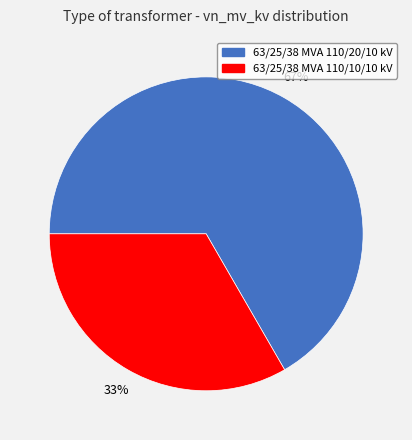

Combined, do 63/25/38 MVA 110/10/10 kV and 63/25/38 MVA 110/20/10 kV account for over 50%?

Yes